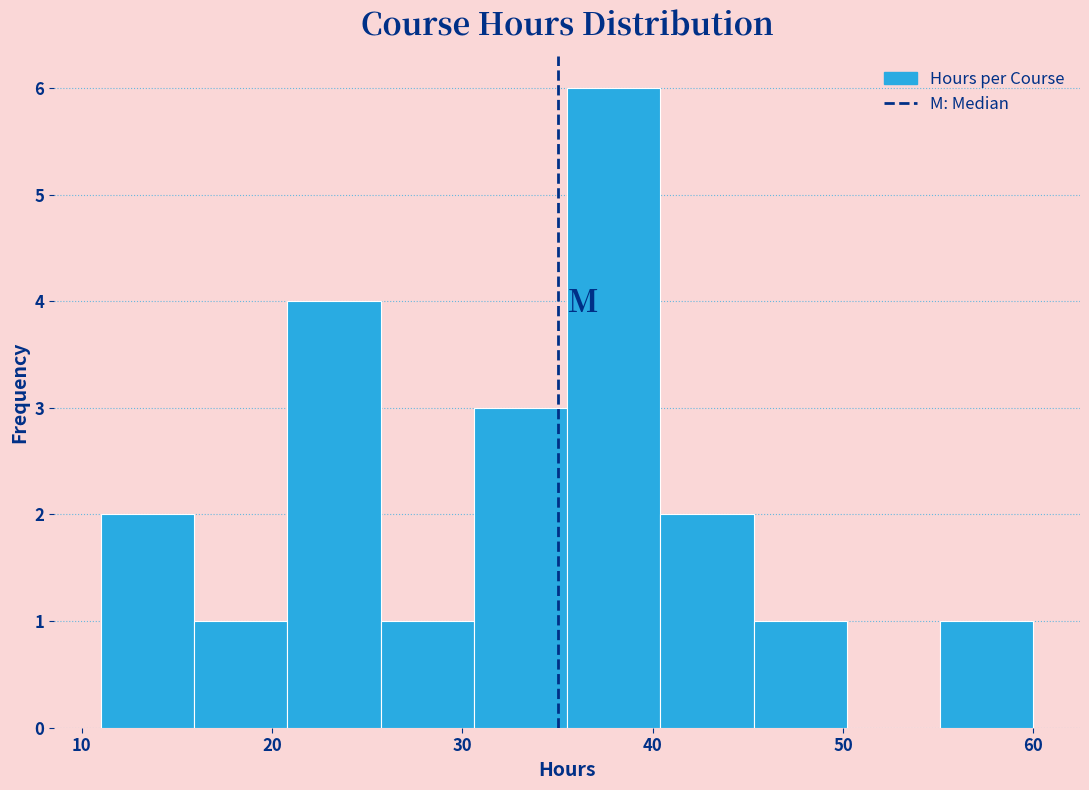

Reading left to right, transcribe this chart: for each bar, give the range it covers on the x-axis and its height. Neither the bar edges nor the heights are printed on the chart, so give them approximately, as read against the axes.

11.0 to 15.9: 2
15.9 to 20.8: 1
20.8 to 25.7: 4
25.7 to 30.6: 1
30.6 to 35.5: 3
35.5 to 40.4: 6
40.4 to 45.3: 2
45.3 to 50.2: 1
50.2 to 55.1: 0
55.1 to 60.0: 1